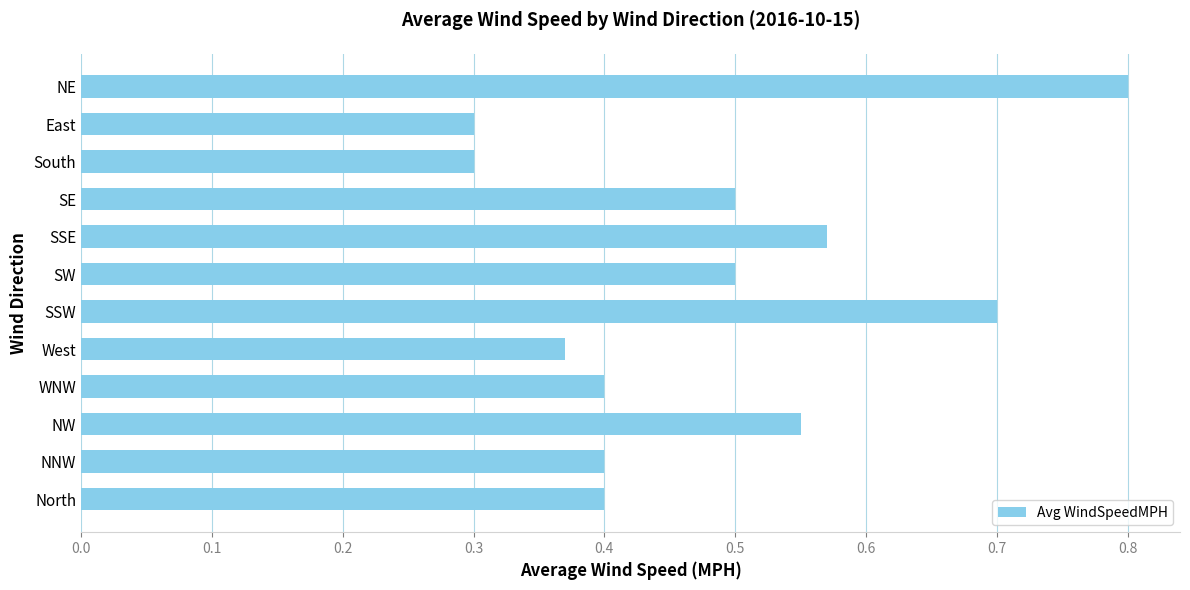

How many values are between 0 and 1?

12